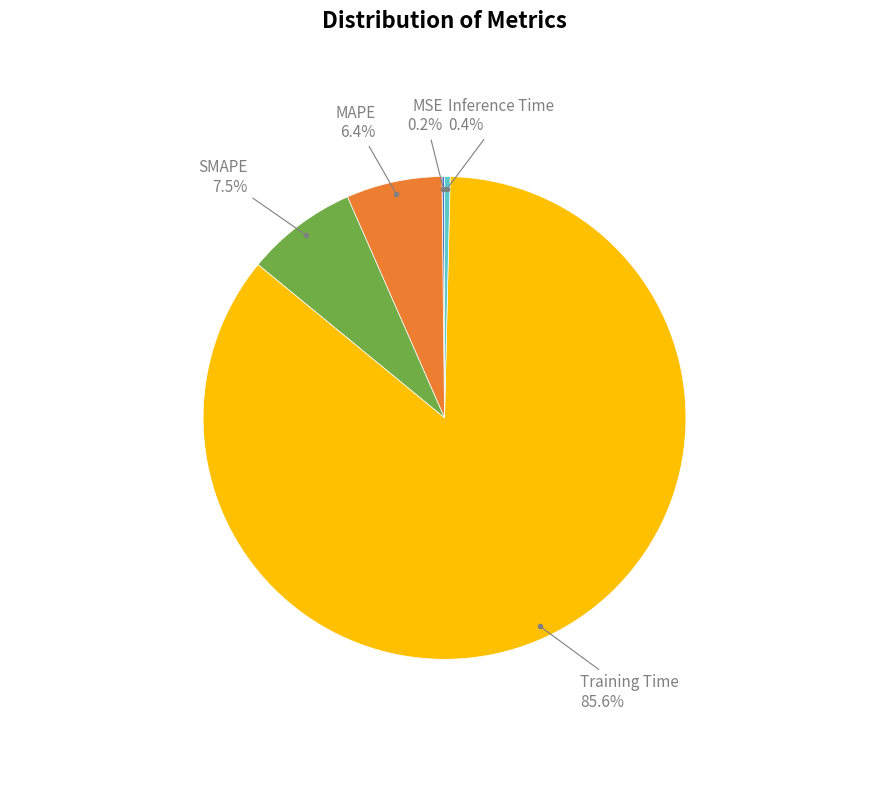

Is there any slice that represents more than half of the pie?

Yes